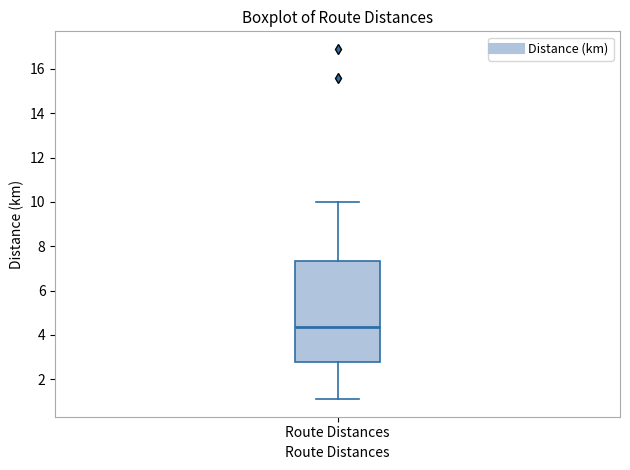

Transcribe this box plot: give where the median line is, the range the box spans, and where the two whiskers end, as read against the y-axis. The values are not printed on the chart, so give them approximately, as read against the axis.

median 4.4, box 2.8 to 7.4, whiskers 1.2 to 10.0